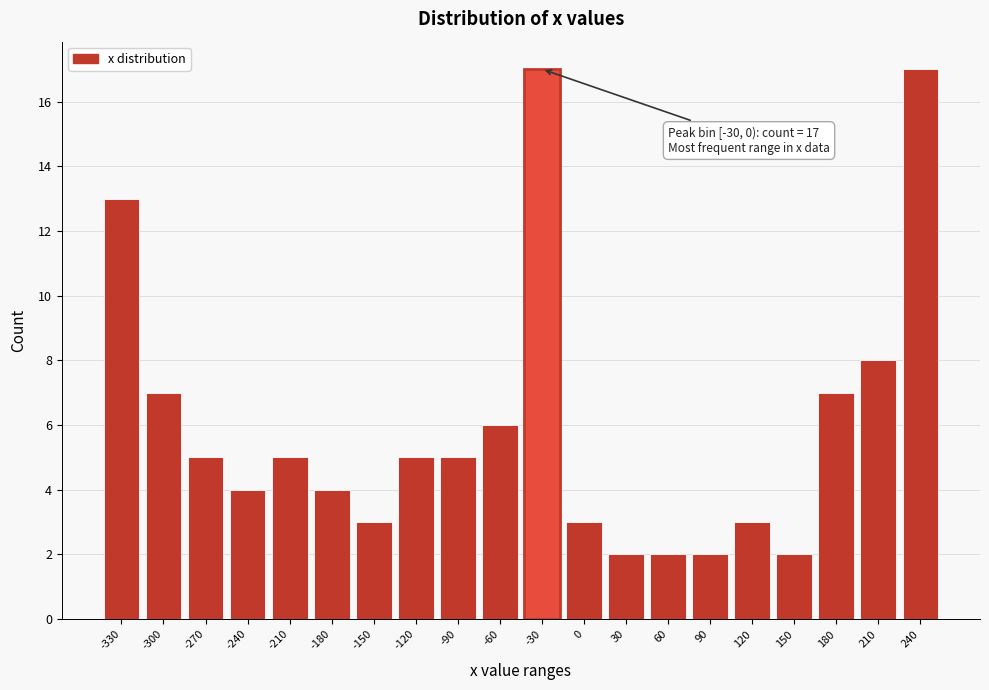

Reading left to right, what are all the values shown in this chart?

13	7	5	4	5	4	3	5	5	6	17	3	2	2	2	3	2	7	8	17